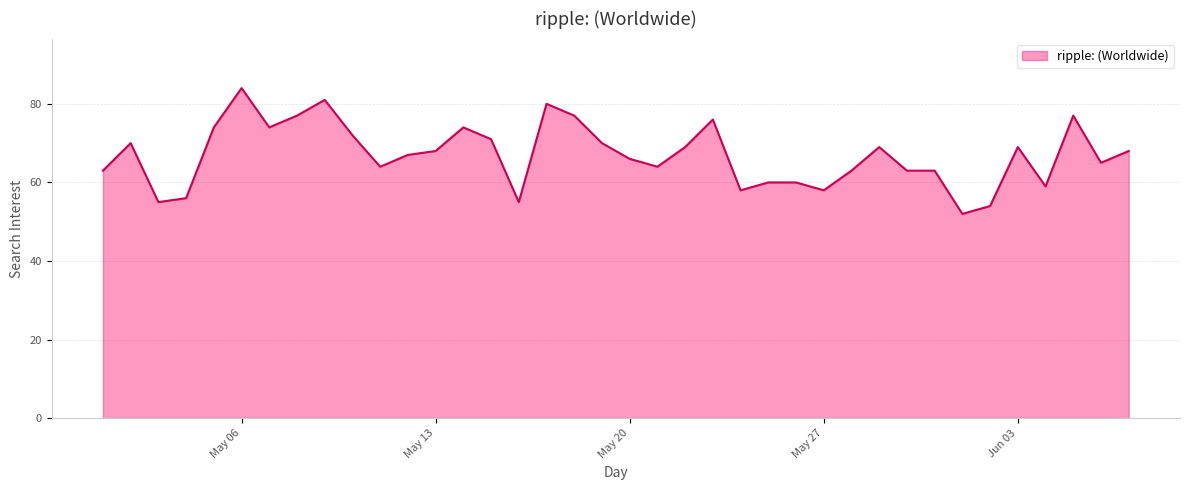

What is the difference between the maximum and minimum values?

32